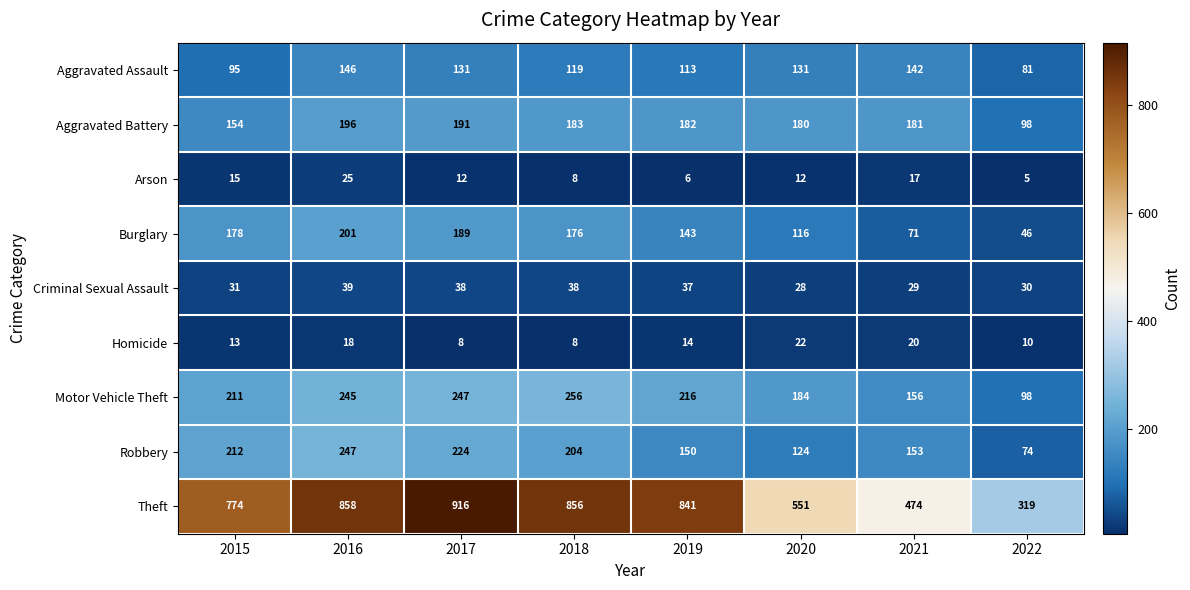

What is the spread (max minus min) of values at 2022?

314